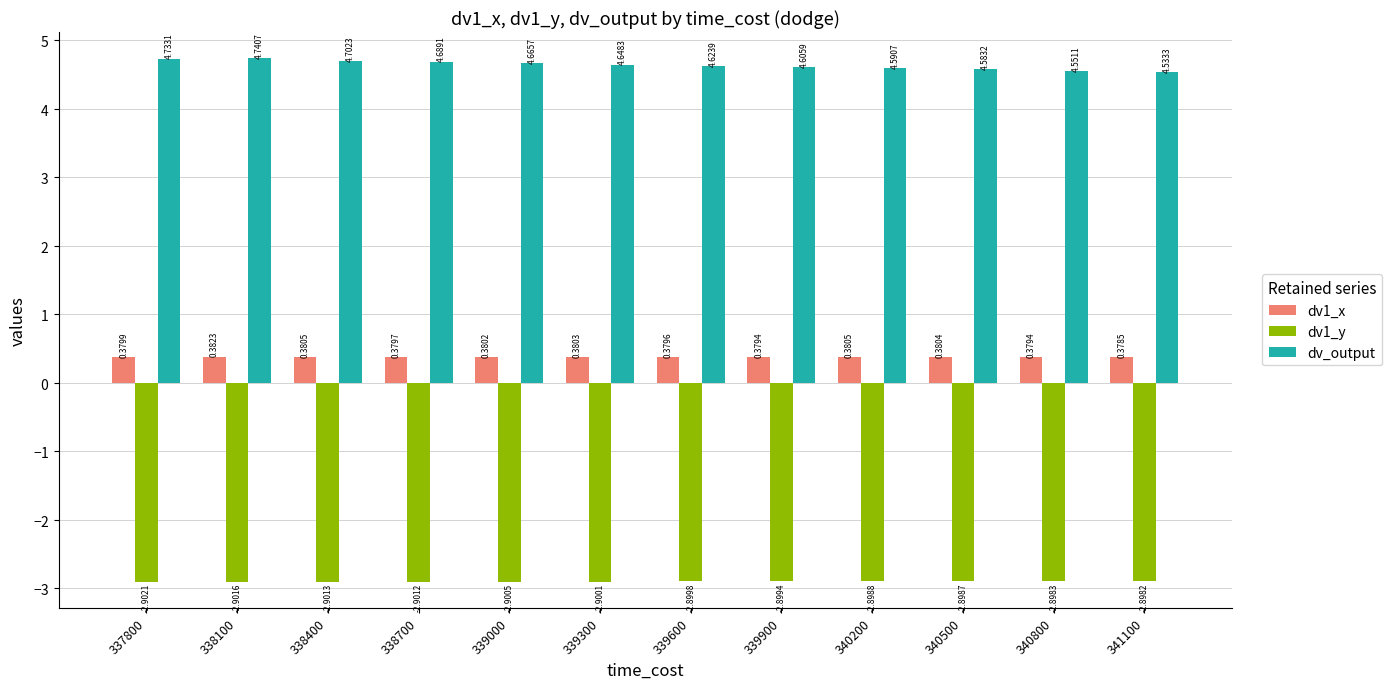

Which label corresponds to the smallest value in the chart?

337800